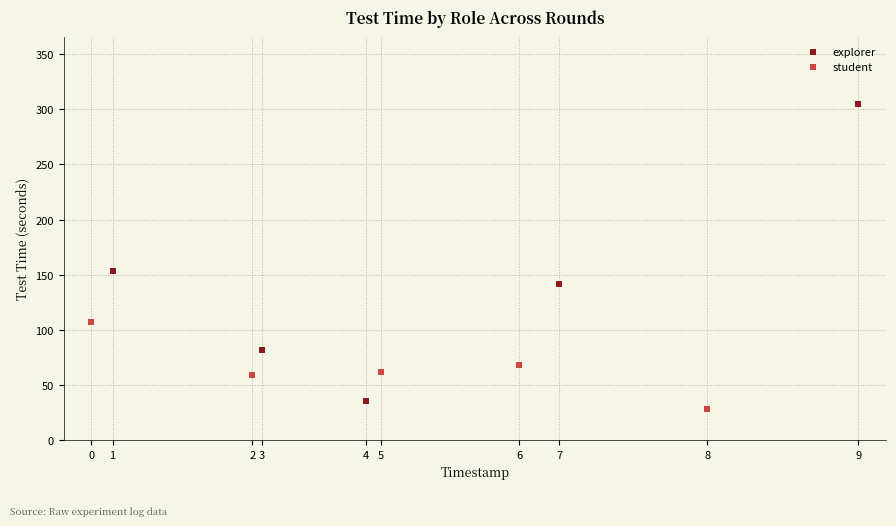

Which series reaches the maximum Y coordinate?

explorer